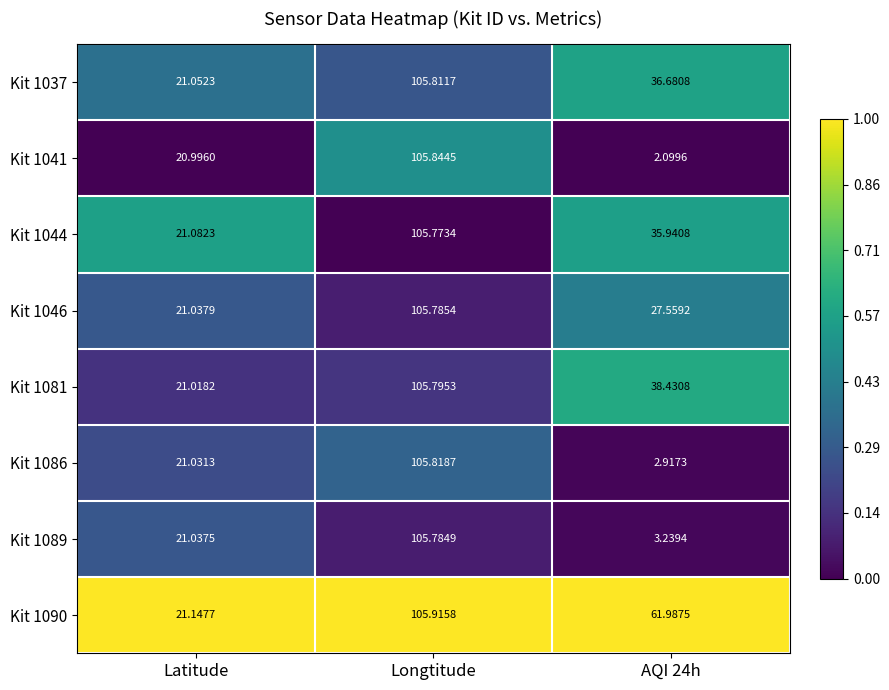

At which category is the sum across all series the highest?

Longtitude